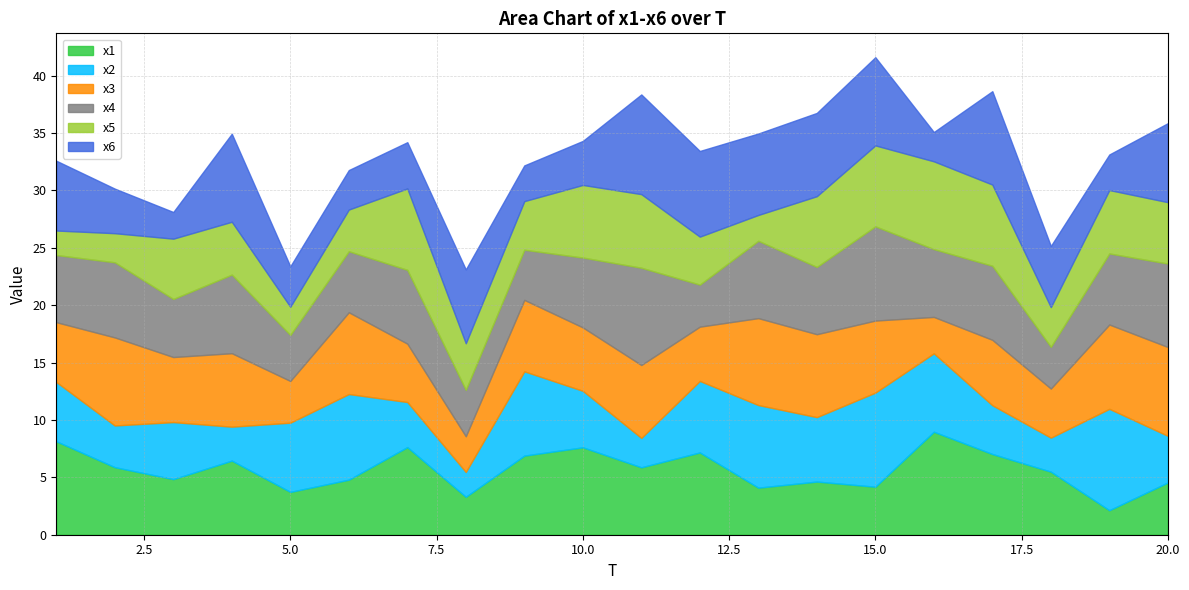

What is the lowest value of the x3 series?

3.1